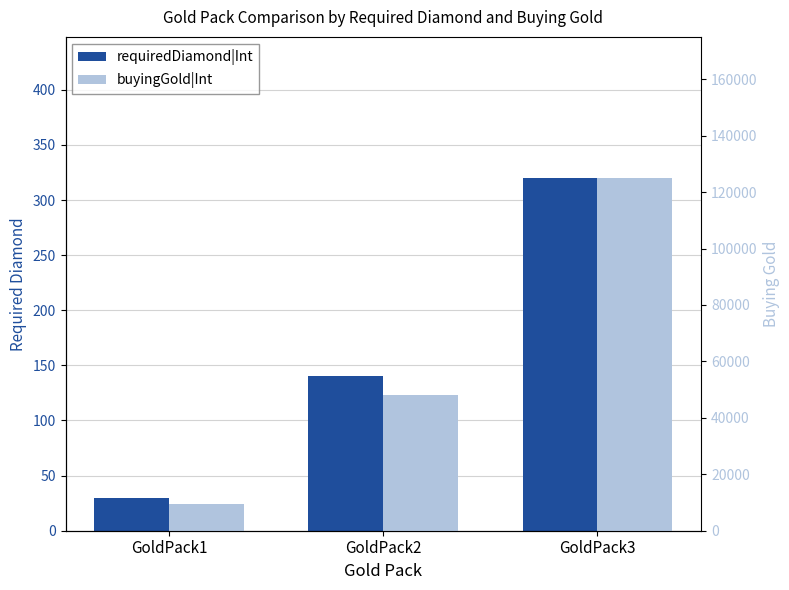

Reading left to right, what are all the values shown in this chart?

requiredDiamond|Int: 30	140	320
buyingGold|Int: 9500	48000	125000